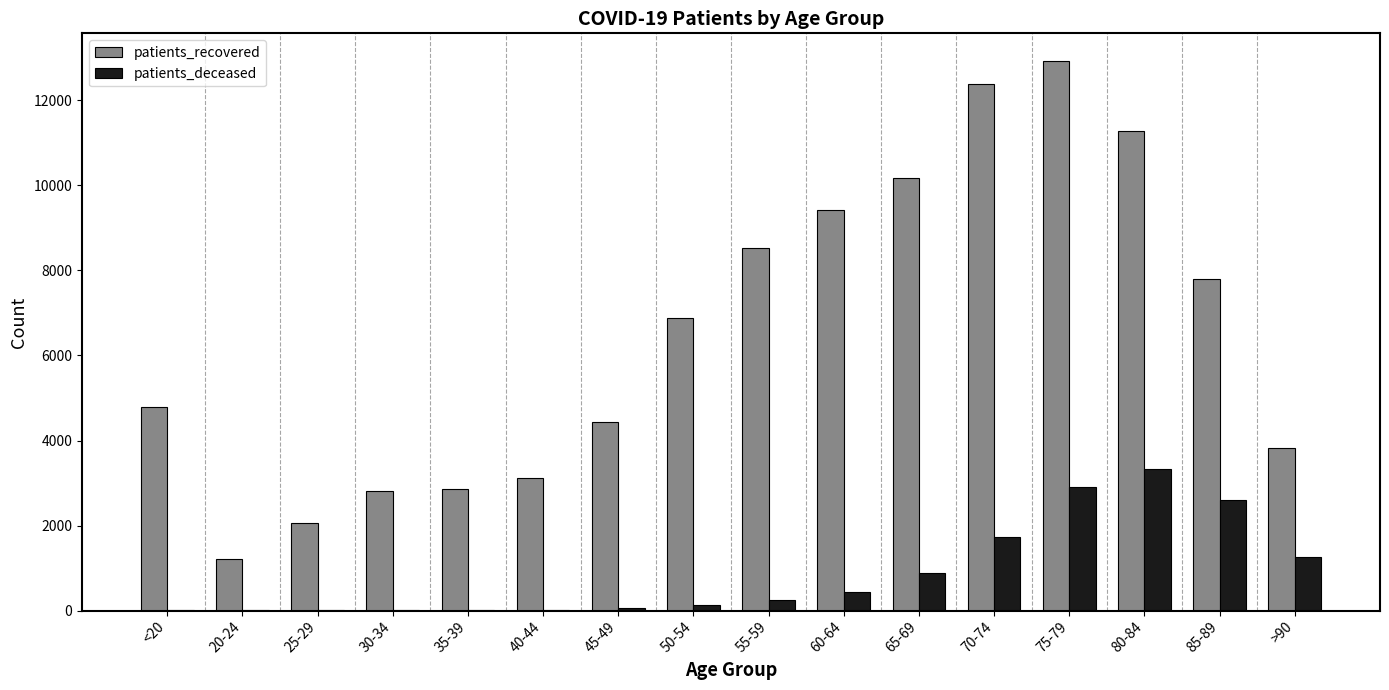

Count the number of data series in this chart.

2